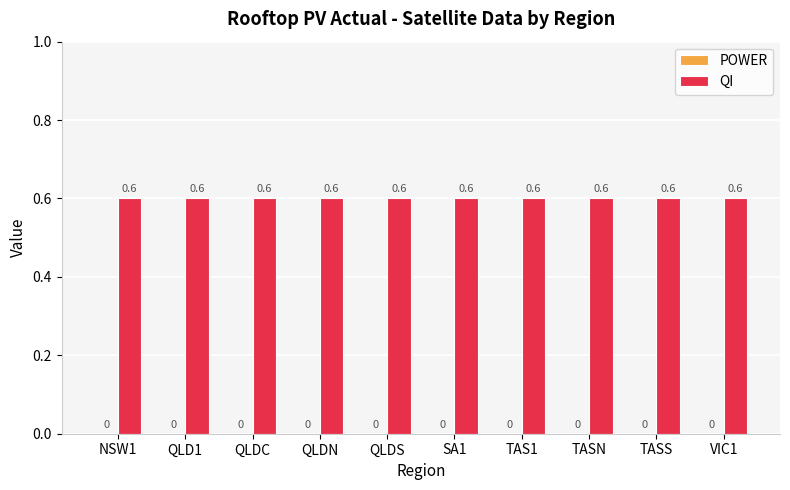

At VIC1, list the series in order from smallest to largest.

POWER, QI